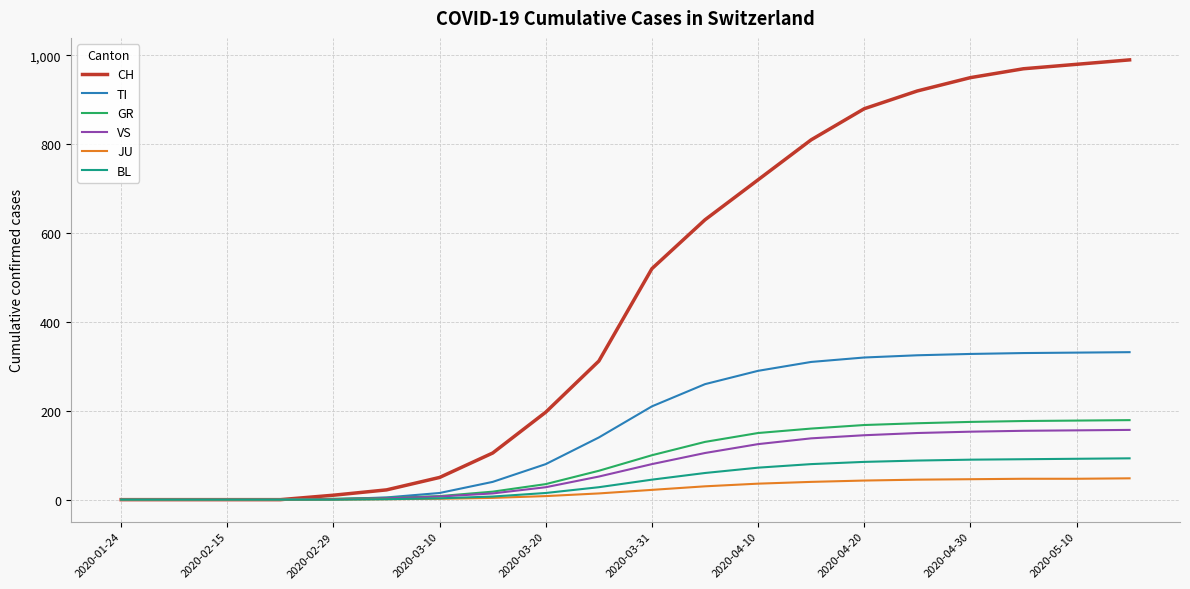

Which series has the largest total across all categories?

CH